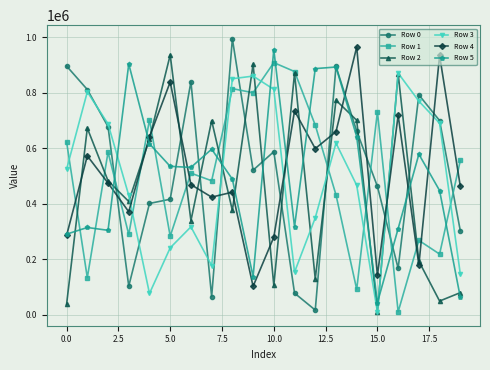

True or false: Row 2 has more than 0 points higher than both neighbors.

True